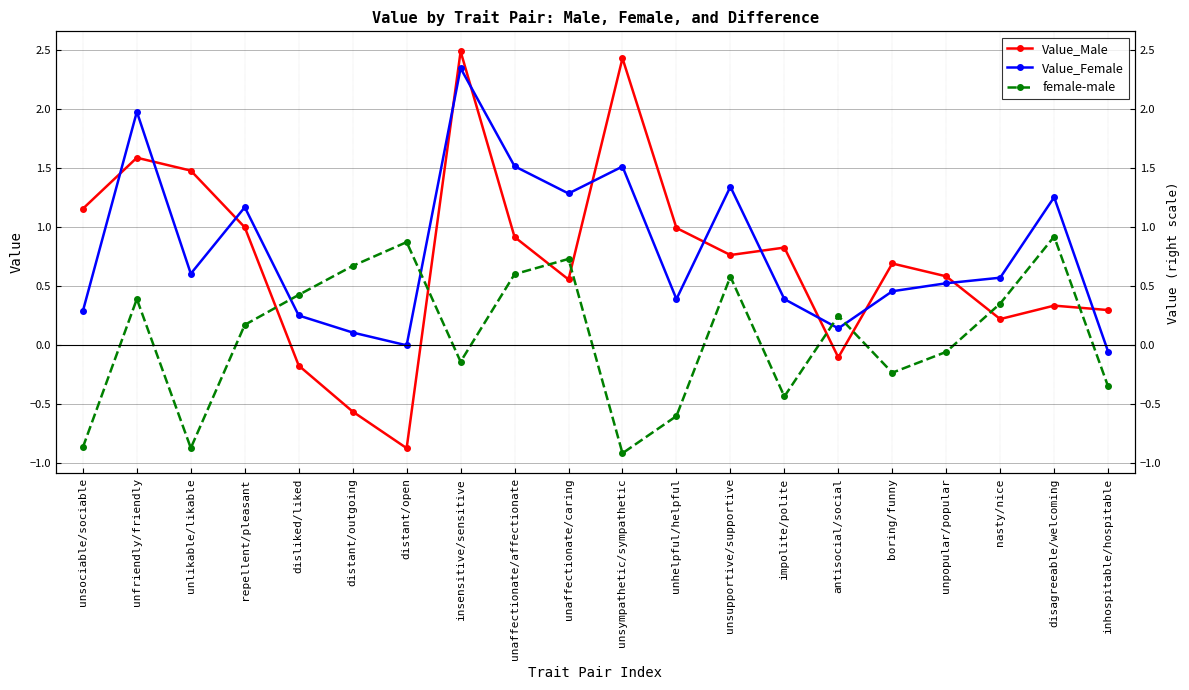

At which label does Value_Male reach its minimum?

distant/open